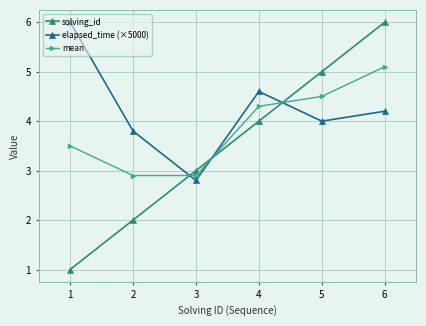

What is the total value across all series at 4?

12.9